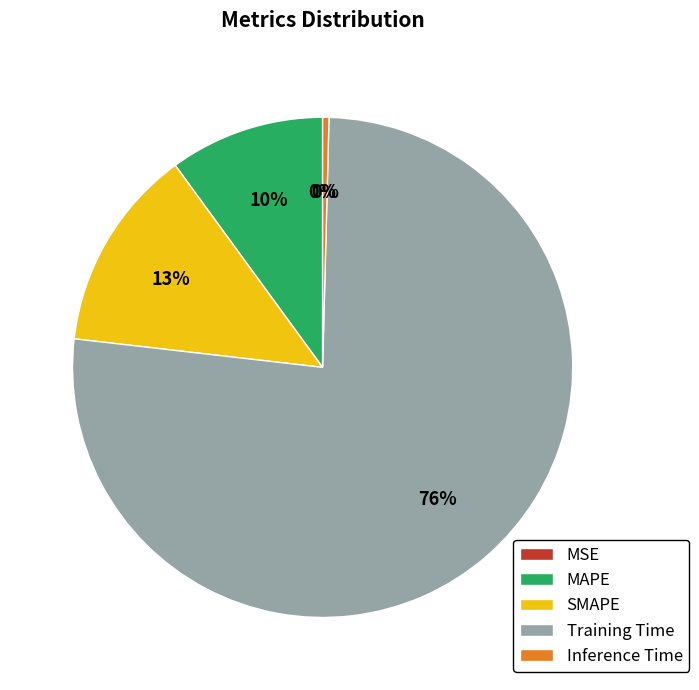

Combined, do SMAPE and Inference Time account for over 50%?

No